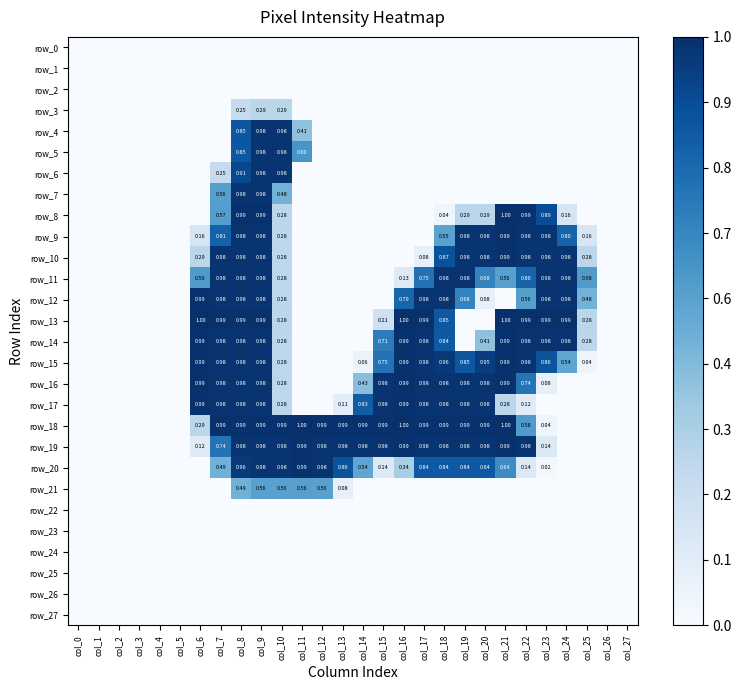

The value of row_7 at col_1 is 0.0. True or false?

True